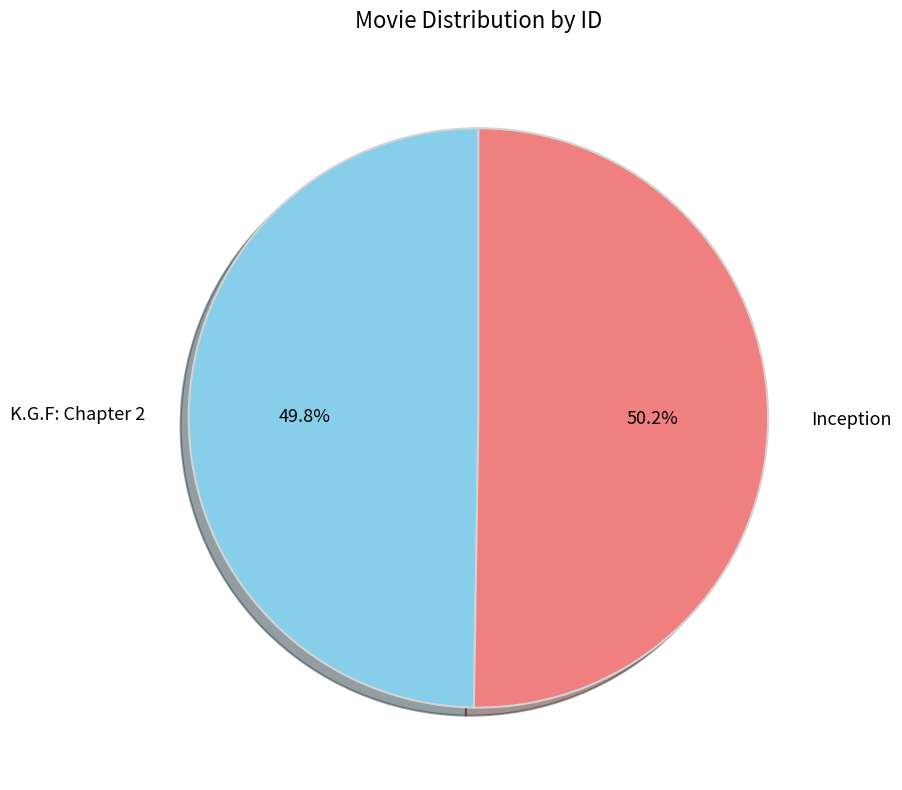

To the nearest percent, what percentage of the pie is K.G.F: Chapter 2?

50%